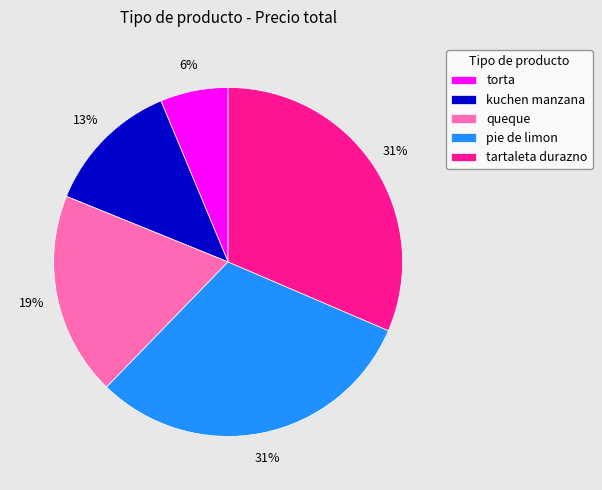

Between torta and queque, which is larger?

queque